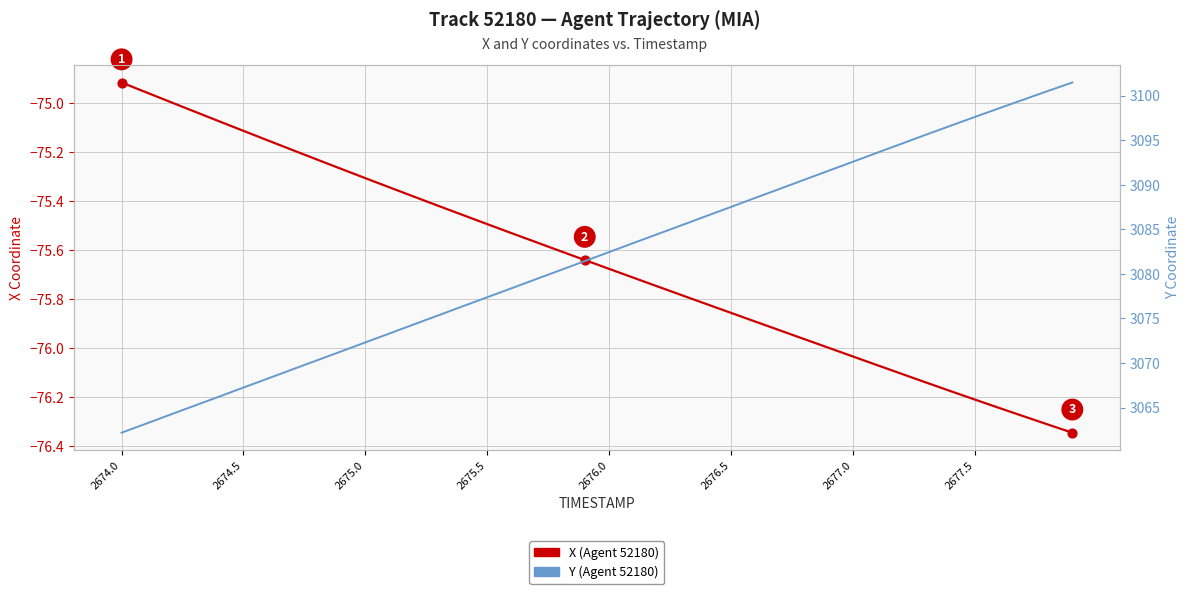

At how many categories does at least one series exceed 1146?

40